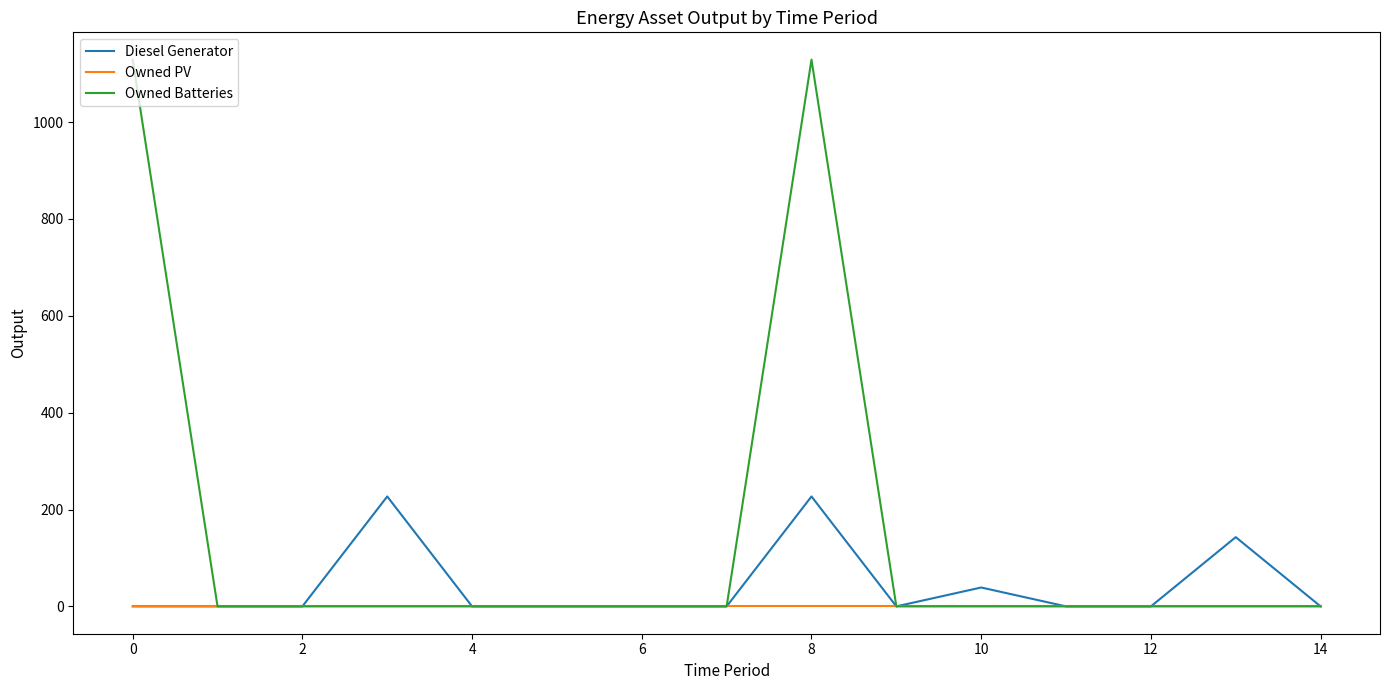

What is the highest value of the Owned Batteries series?

1129.0